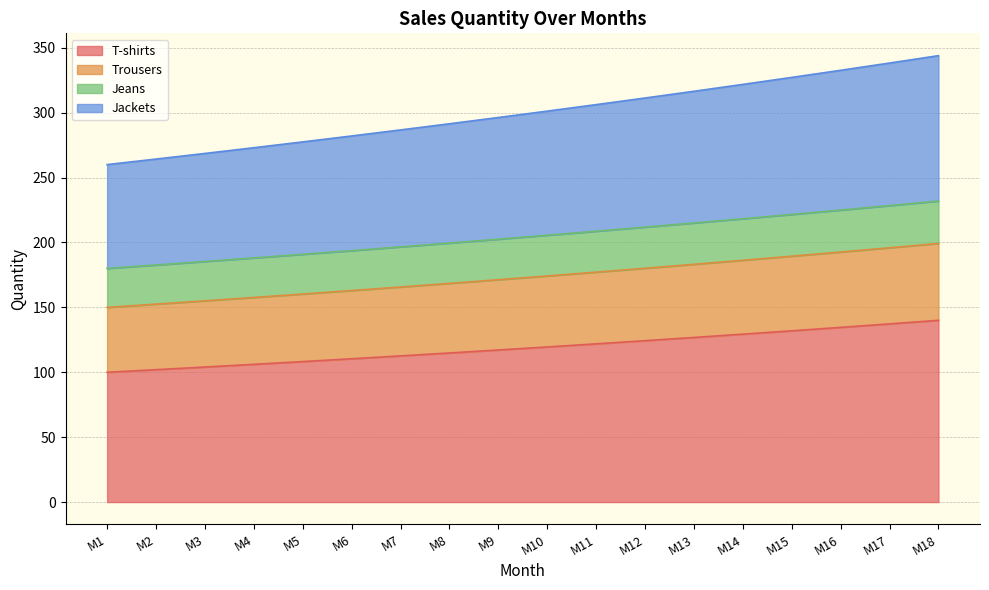

Which series has the widest spread of values?

Jackets